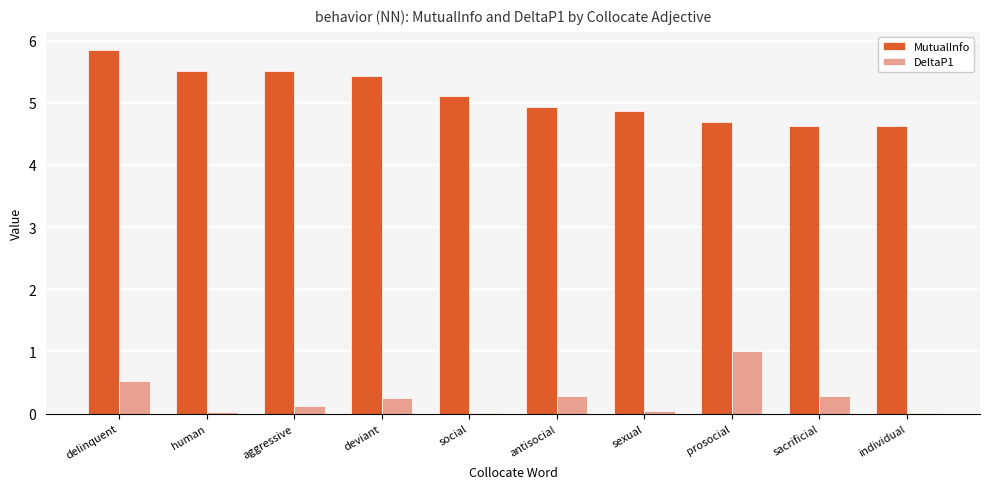

Does the chart contain stacked bars?

No